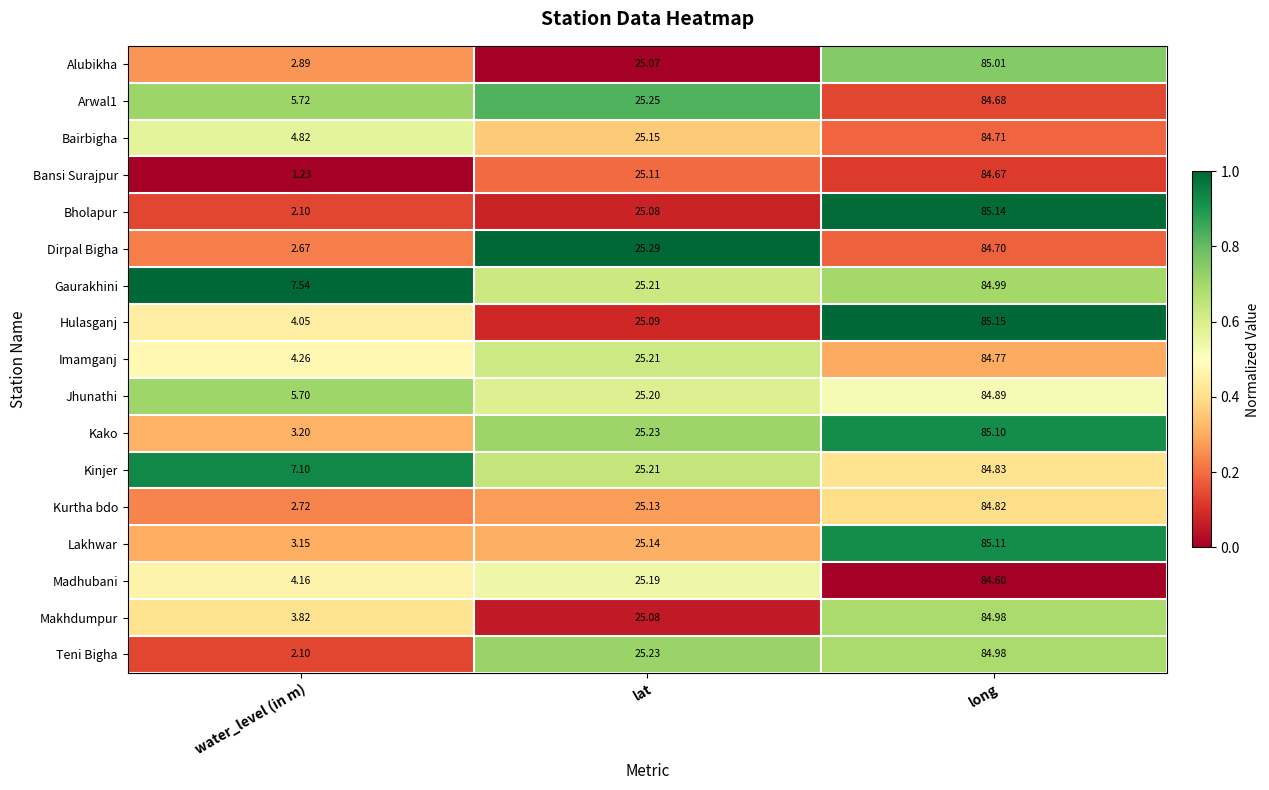

At which label is Kako closest to 44?

lat